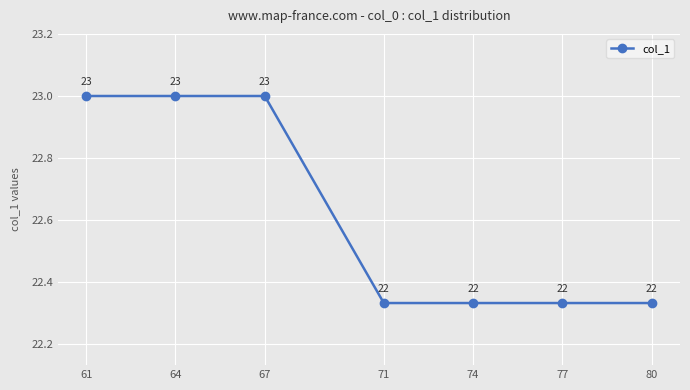

What is the maximum value shown in the chart?

23.0